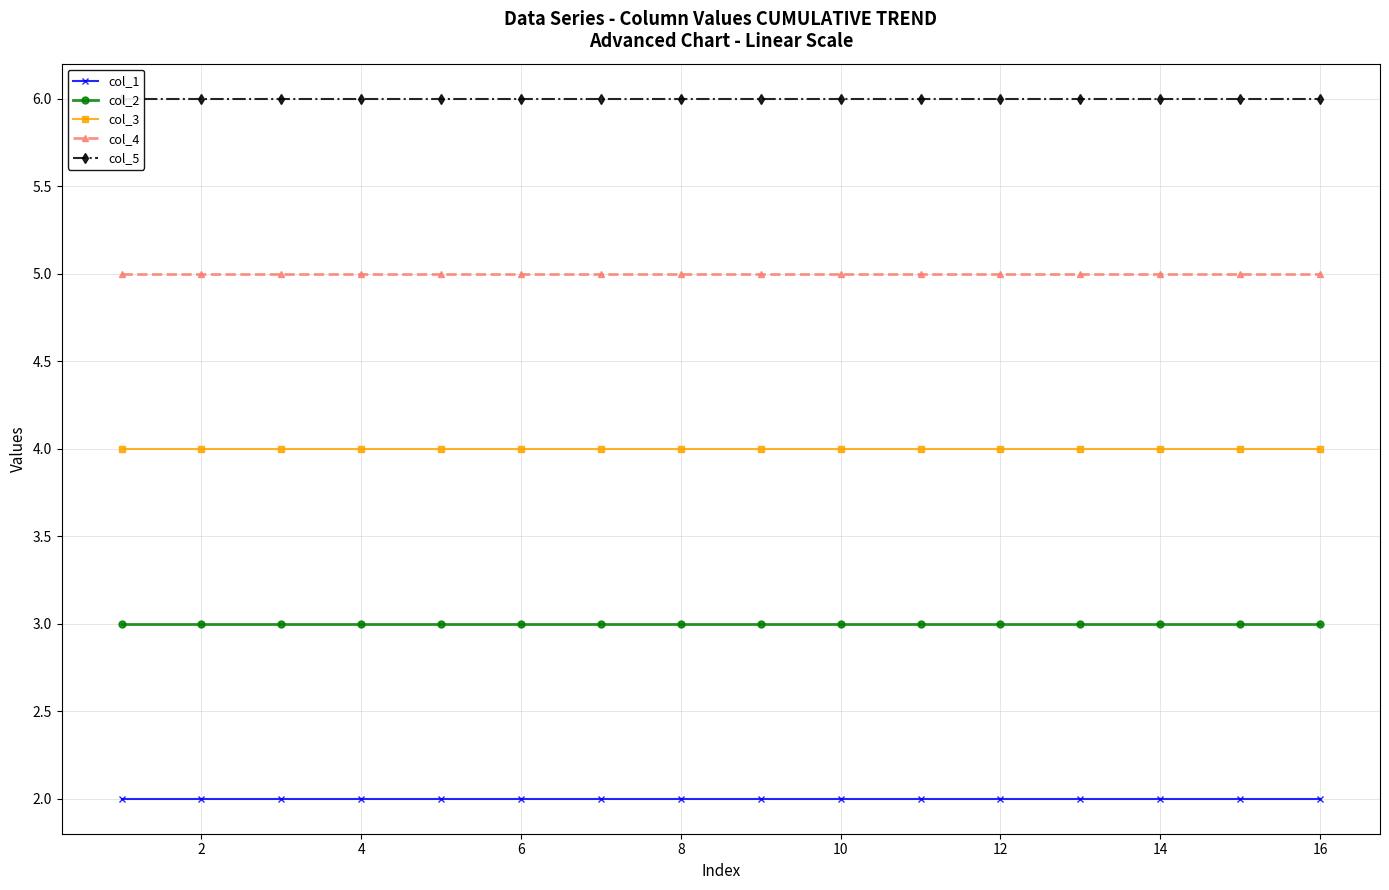

What is the label of the 15th point from the right?

2